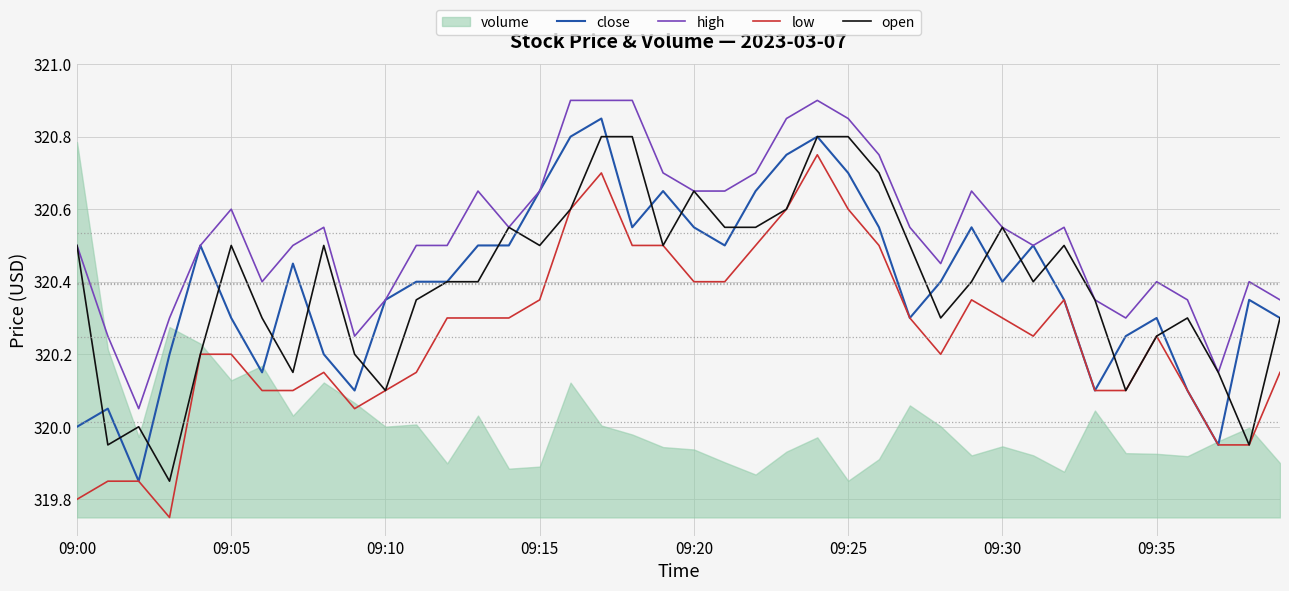

The high series shows 417.9 at 09:00. True or false?

False